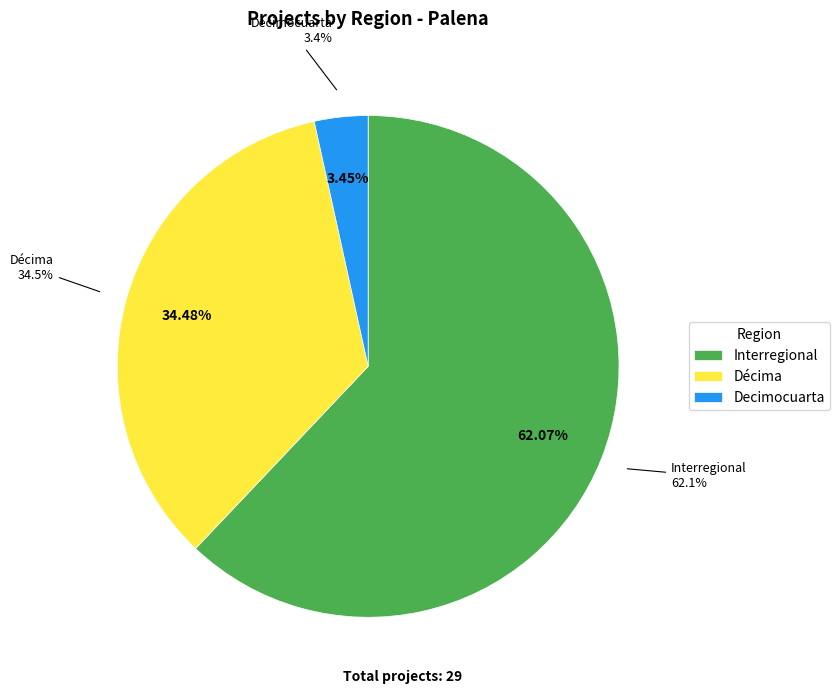

How many segments does this pie chart have?

3